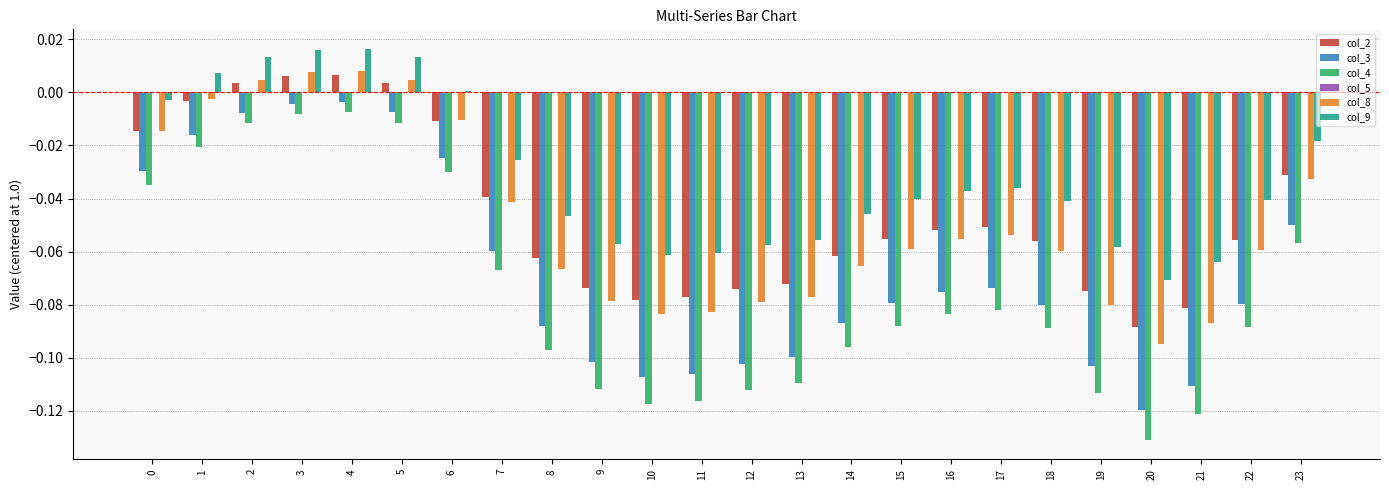

What is the sum of all col_4 values?

-1.8